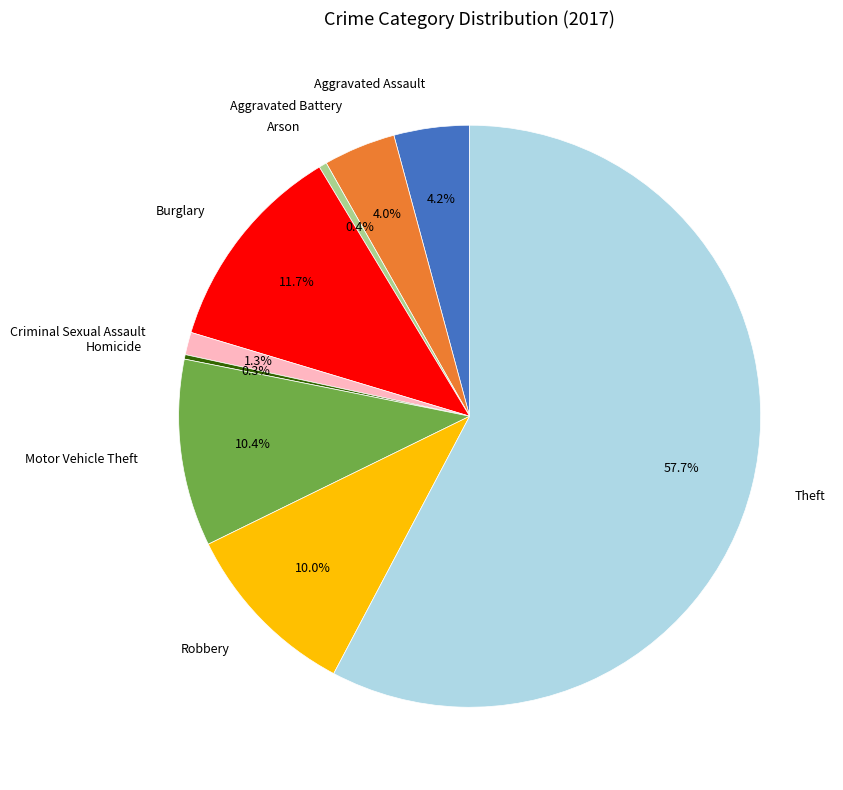

What percentage is NOT represented by Criminal Sexual Assault?

98.7%